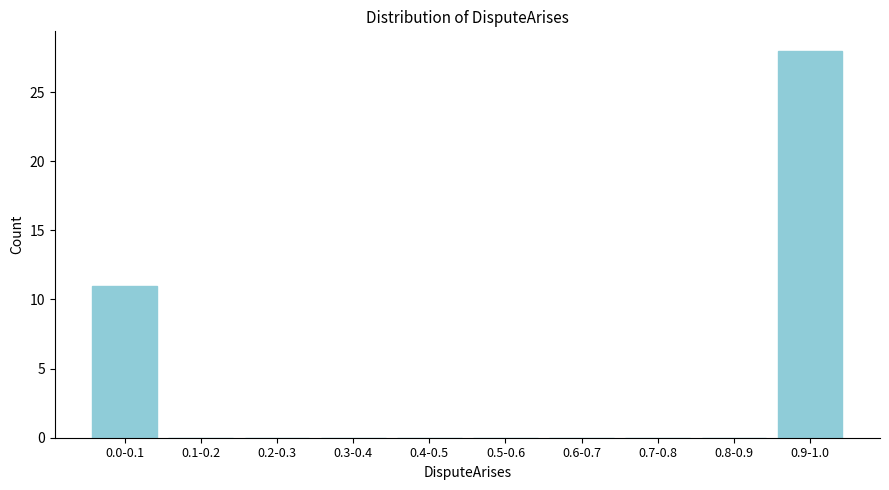

Reading left to right, transcribe all the data shown in this chart.

0.0-0.1=11	0.1-0.2=0	0.2-0.3=0	0.3-0.4=0	0.4-0.5=0	0.5-0.6=0	0.6-0.7=0	0.7-0.8=0	0.8-0.9=0	0.9-1.0=28